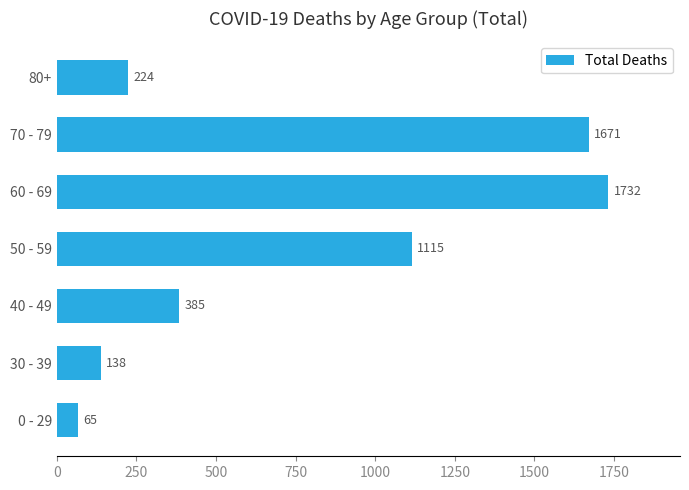

List the labels in order of value, largest first.

60 - 69, 70 - 79, 50 - 59, 40 - 49, 80+, 30 - 39, 0 - 29